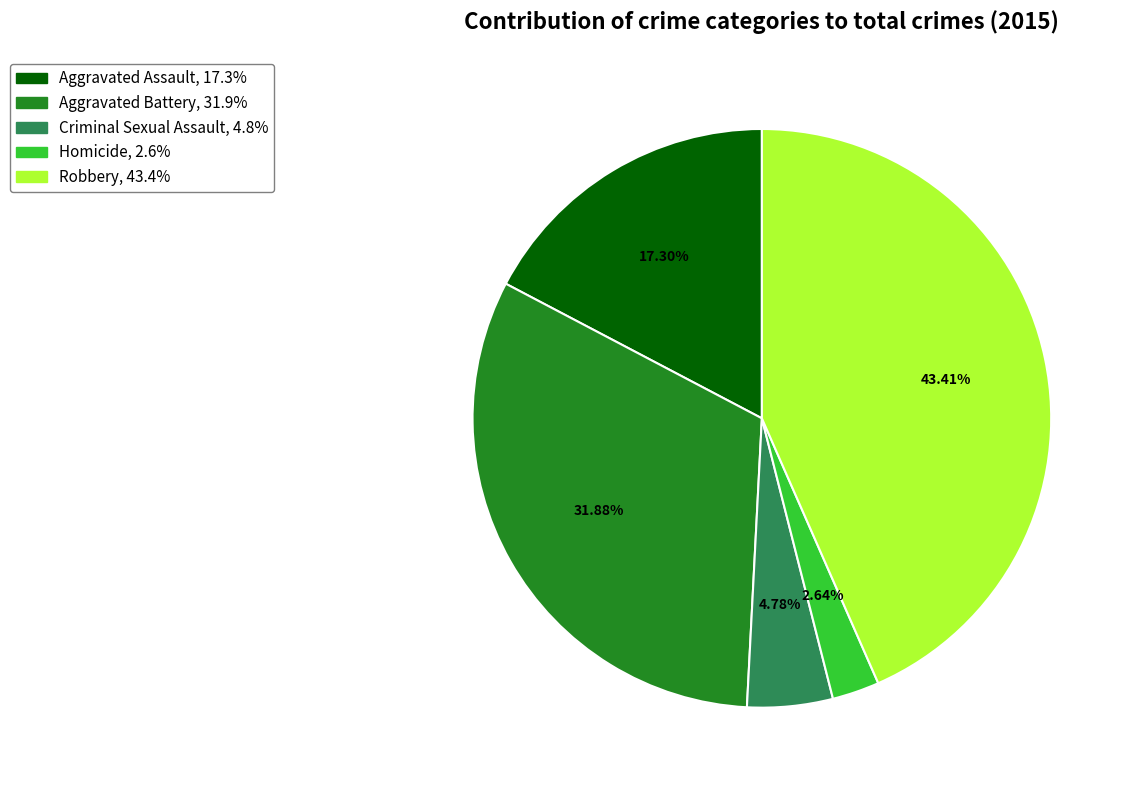

Between Homicide and Robbery, which is larger?

Robbery